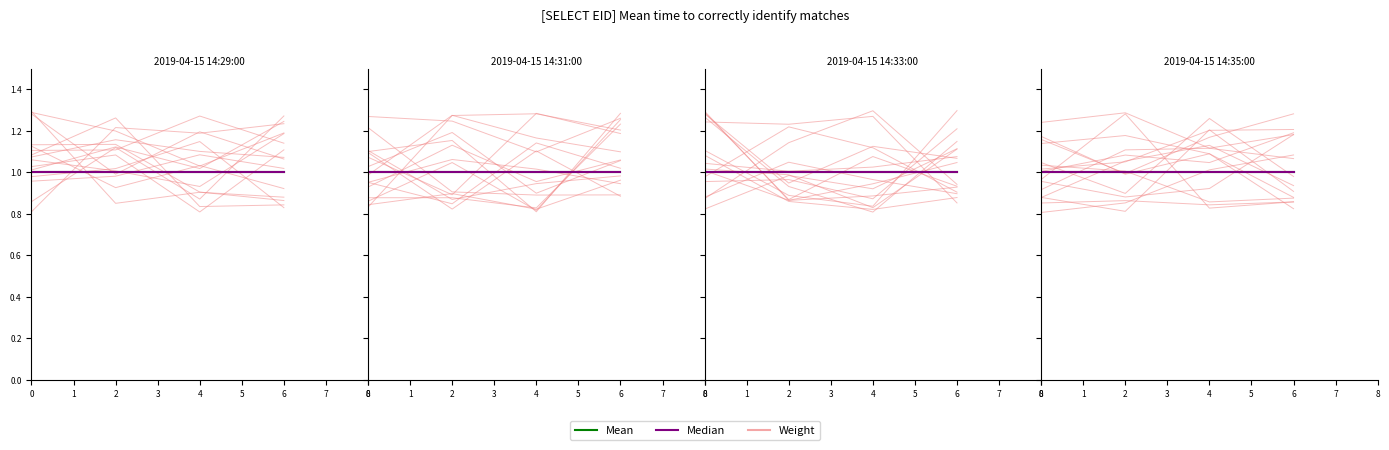

What is the total value across all series at 3?

2.9